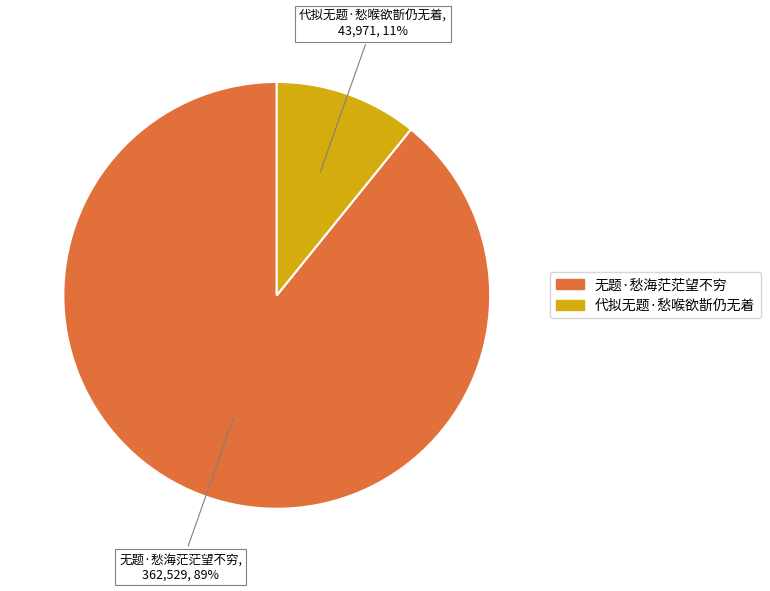

Is there any slice that represents more than half of the pie?

Yes